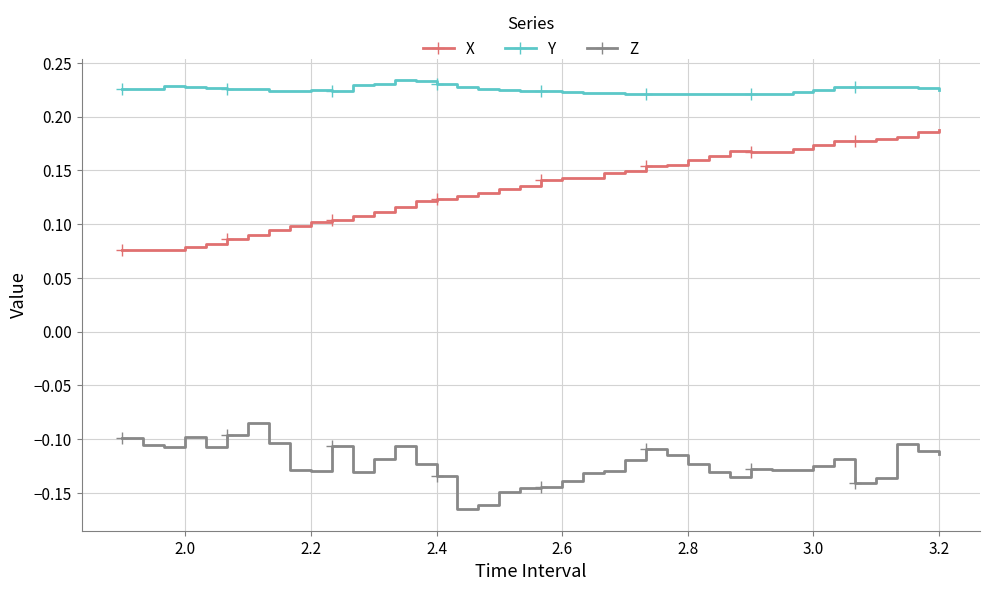

True or false: Y and Z cross at least once.

False